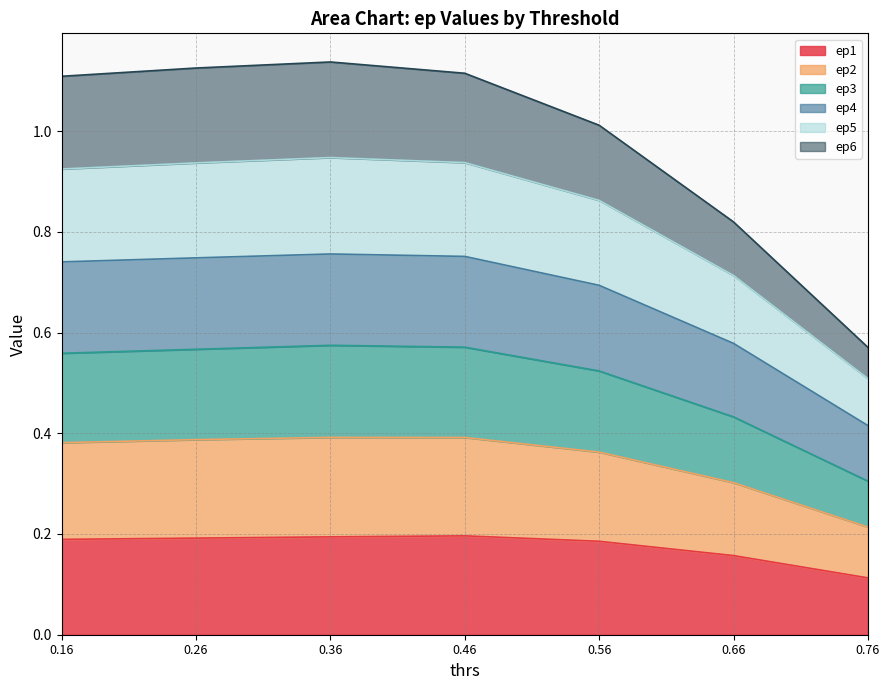

True or false: ep5 and ep3 intersect in this chart.

False